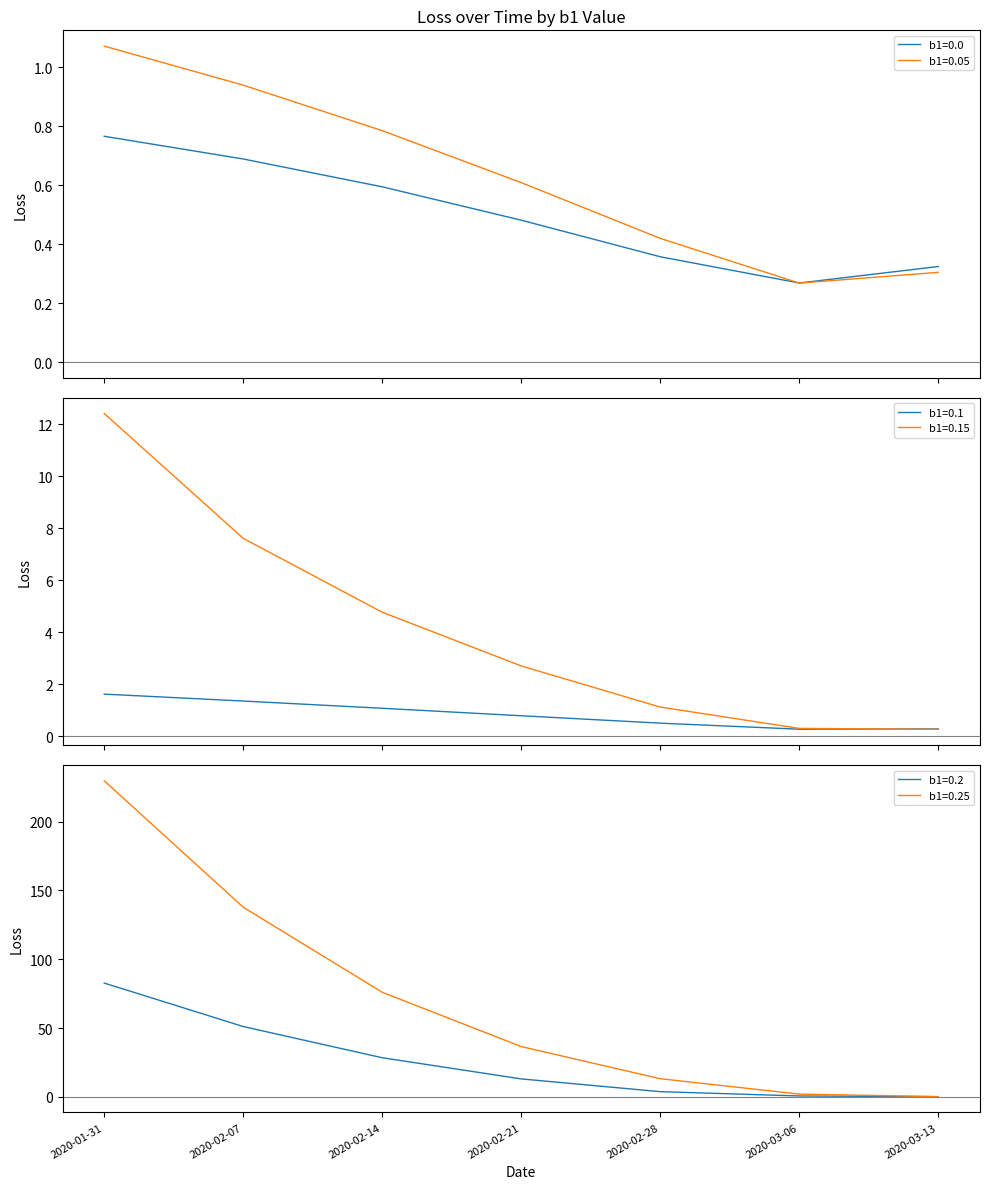

True or false: b1=0.0 and b1=0.1 intersect in this chart.

True